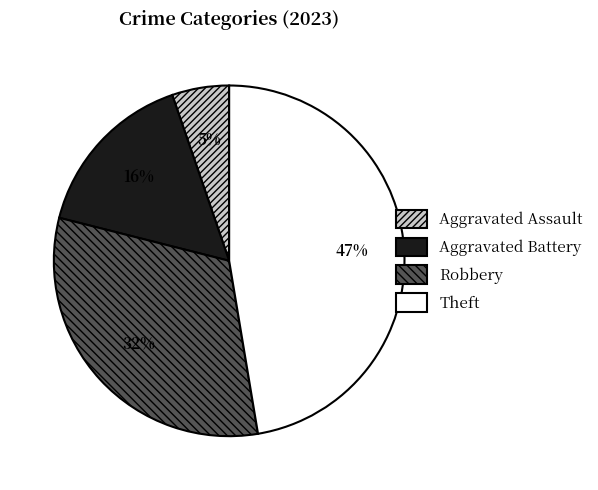

To the nearest percent, what is the difference between the largest and smallest slice percentages?

42%